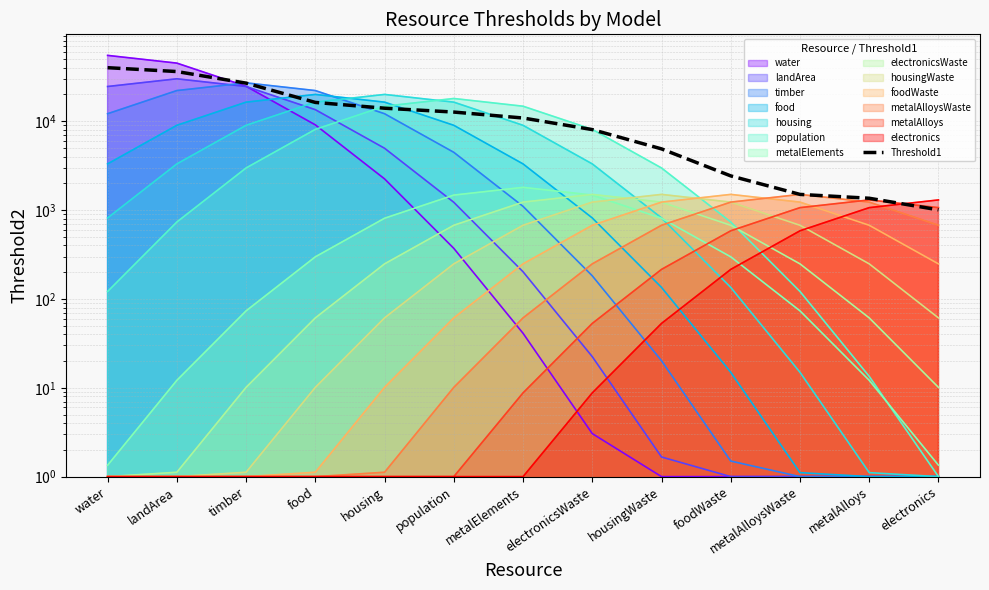

True or false: the data shows 6007.0 at housing.

False